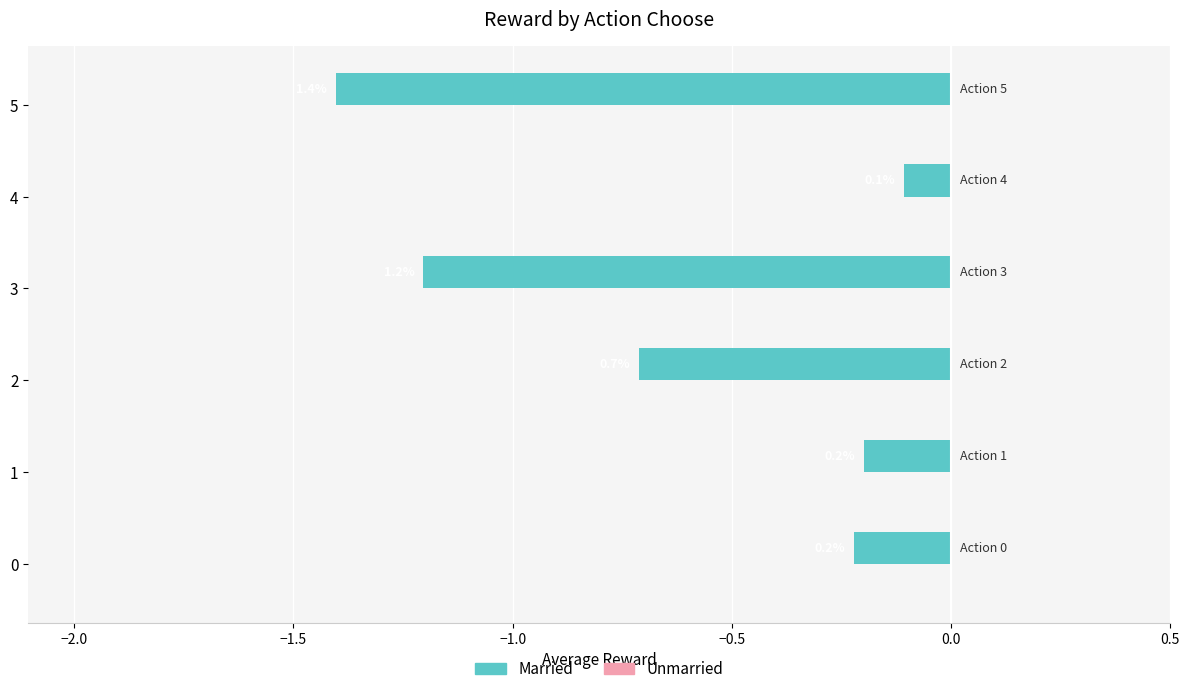

How many bars are there in total?

6